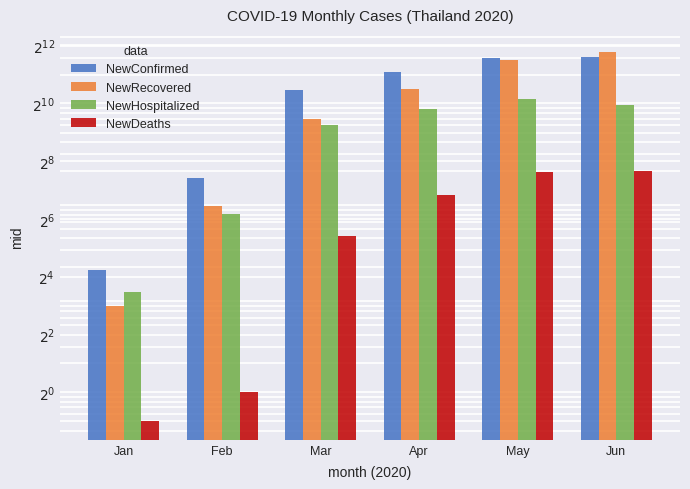

What is the spread (max minus min) of values at Jan?

18.5